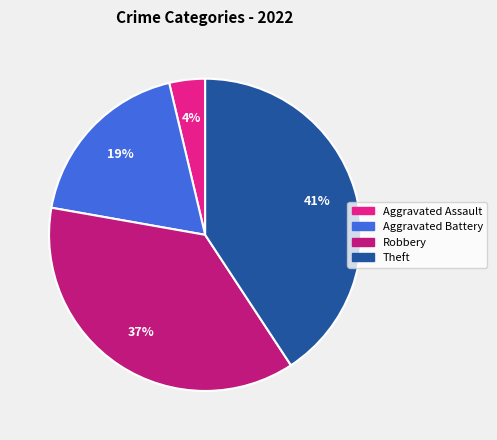

To the nearest percent, what percentage of the pie is Theft?

41%